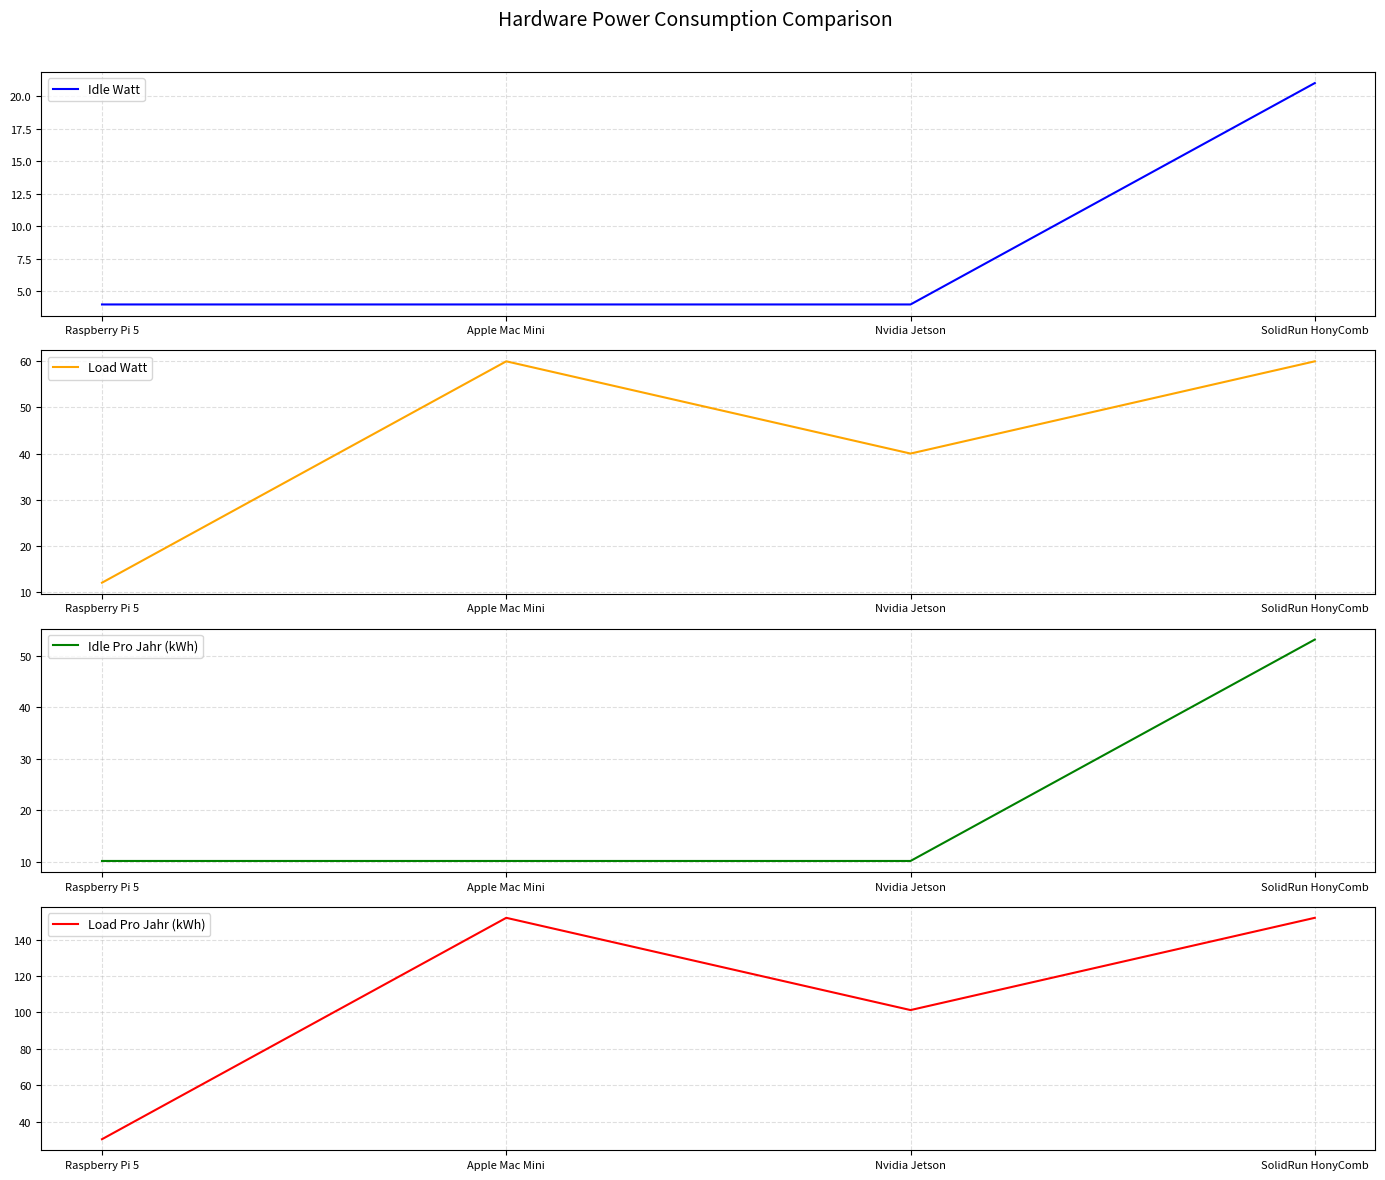

Reading right to left, what are all the values shown in this chart?

Idle Watt: 21.0	4.0	4.0	4.0
Load Watt: 60.0	40.0	60.0	12.0
Idle Pro Jahr (kWh): 53.2	10.1	10.1	10.1
Load Pro Jahr (kWh): 152.0	101.3	152.0	30.4